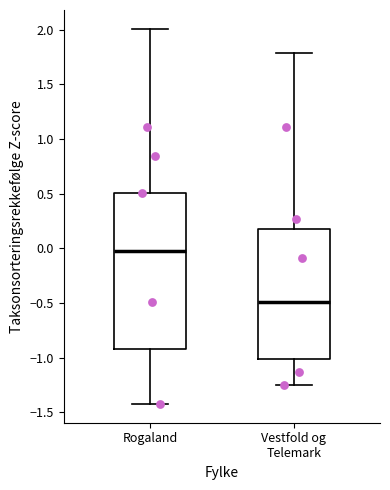

Comparing the boxes themselves (not the whiskers), which one is the tallest?

Rogaland